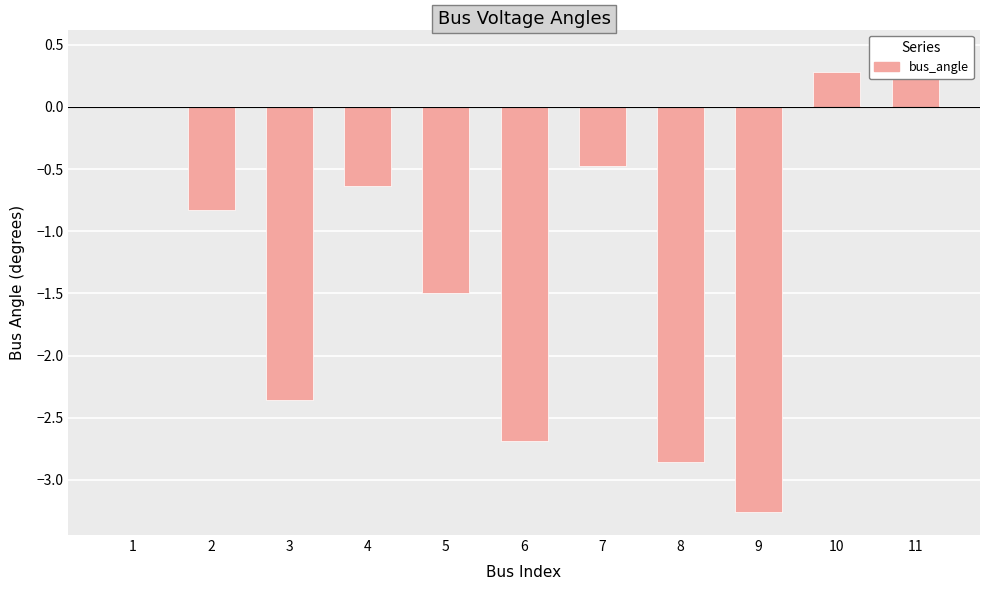

Reading left to right, transcribe all the data shown in this chart.

0.0	-0.8	-2.4	-0.6	-1.5	-2.7	-0.5	-2.9	-3.3	0.3	0.4